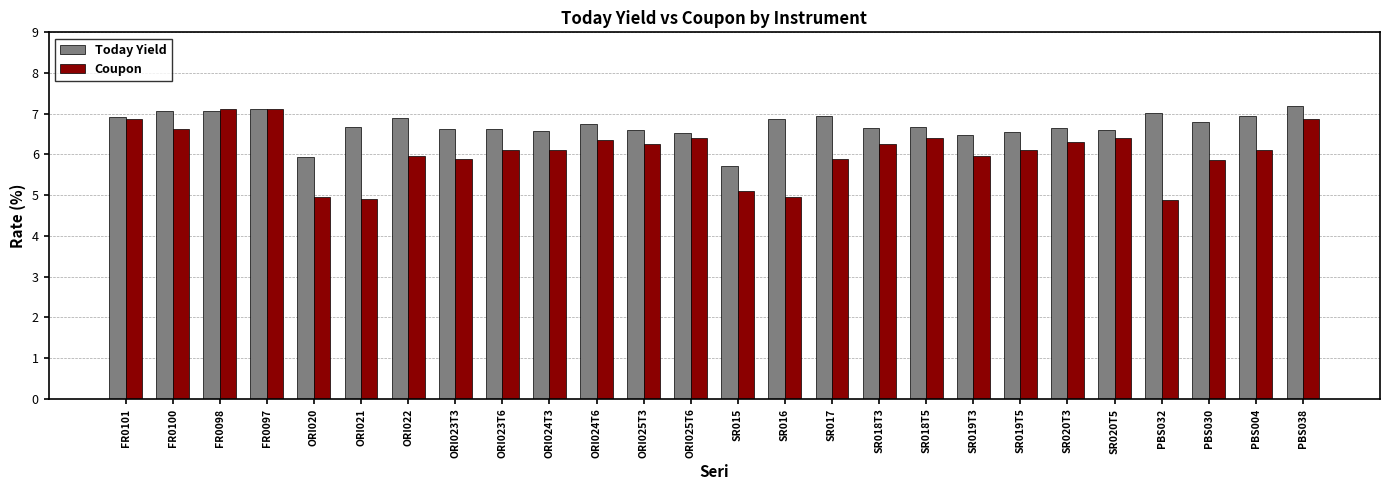

How many data points in Today Yield are less than 6?

2